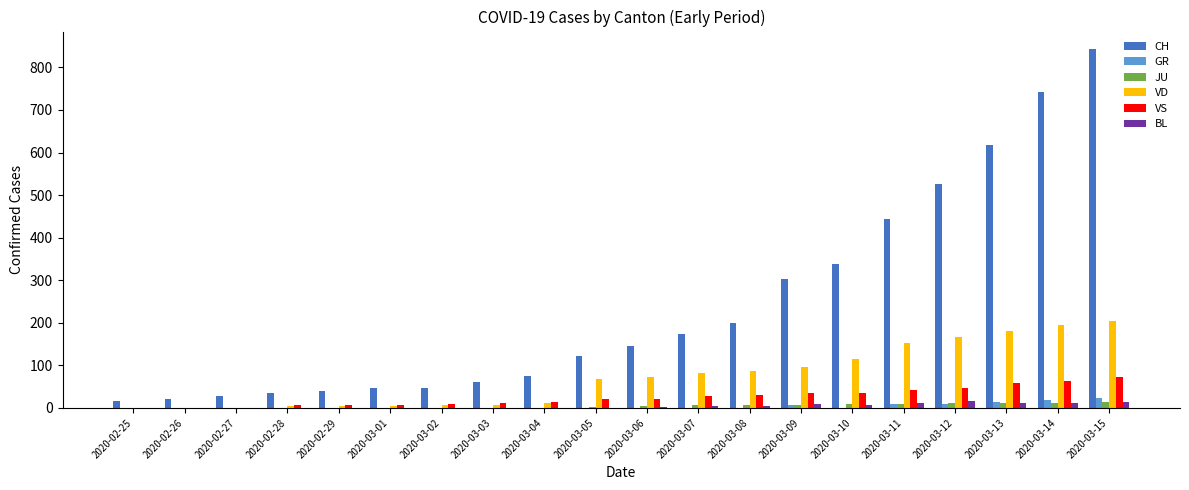

What are all the series names shown in the legend?

CH, GR, JU, VD, VS, BL